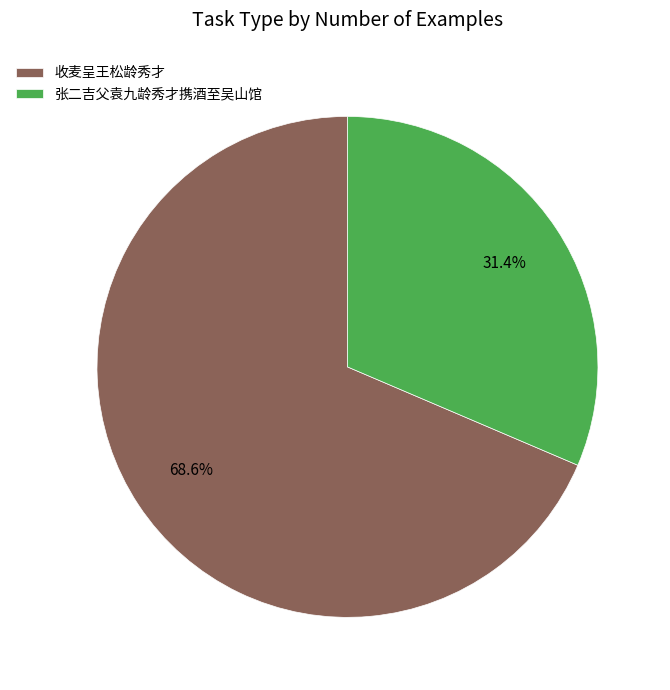

What percentage is NOT represented by 收麦呈王松龄秀才?

31.4%